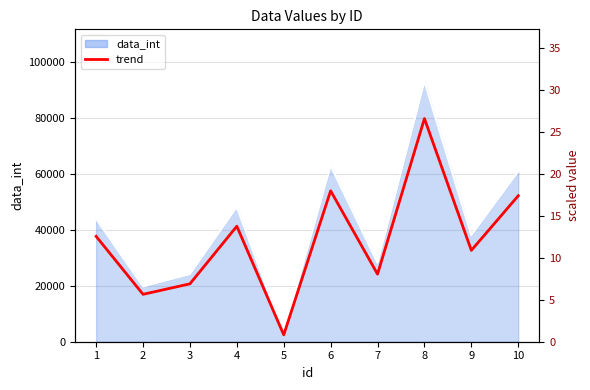

Rank the categories by value from lowest to highest.

5, 2, 3, 7, 9, 1, 4, 10, 6, 8